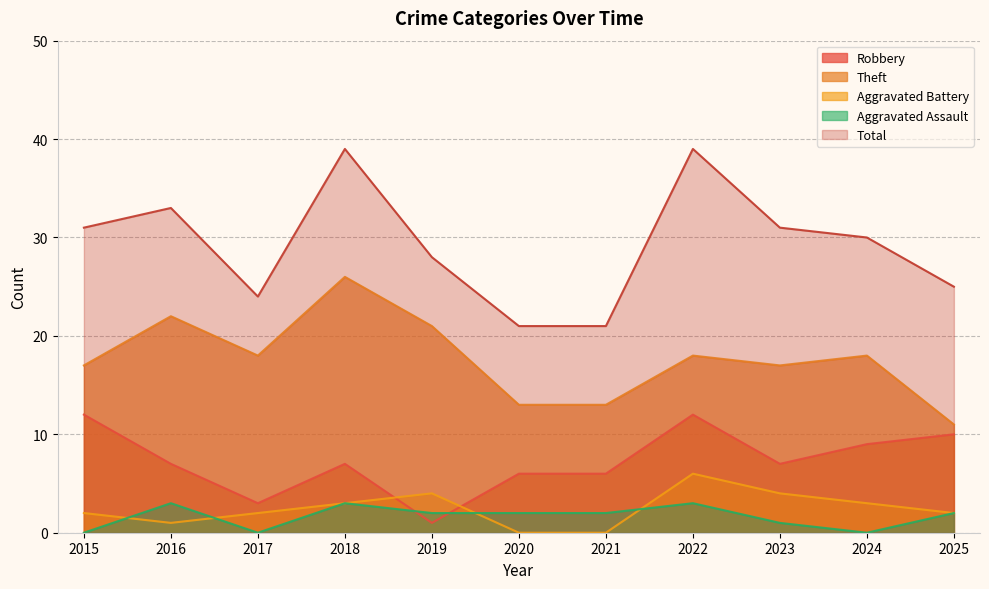

True or false: Aggravated Battery has a value of 2 at 2017.

True